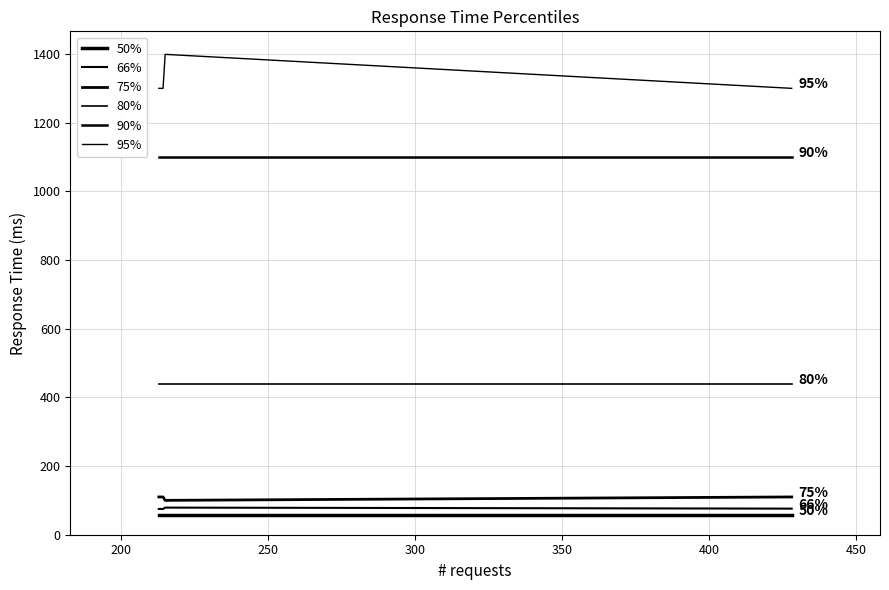

Reading left to right, transcribe all the data shown in this chart.

50%: GET silver-0=58	GET silver-1=58	Total=58
66%: GET silver-0=75	GET silver-1=79	Total=76
75%: GET silver-0=110	GET silver-1=100	Total=110
80%: GET silver-0=440	GET silver-1=440	Total=440
90%: GET silver-0=1100	GET silver-1=1100	Total=1100
95%: GET silver-0=1300	GET silver-1=1400	Total=1300